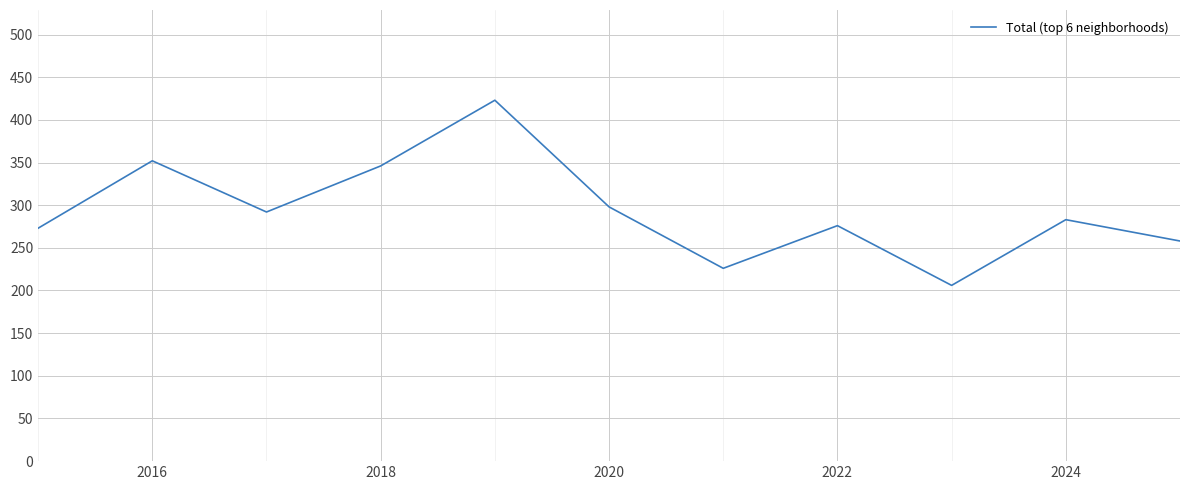

What is the difference between the maximum and minimum values?

217